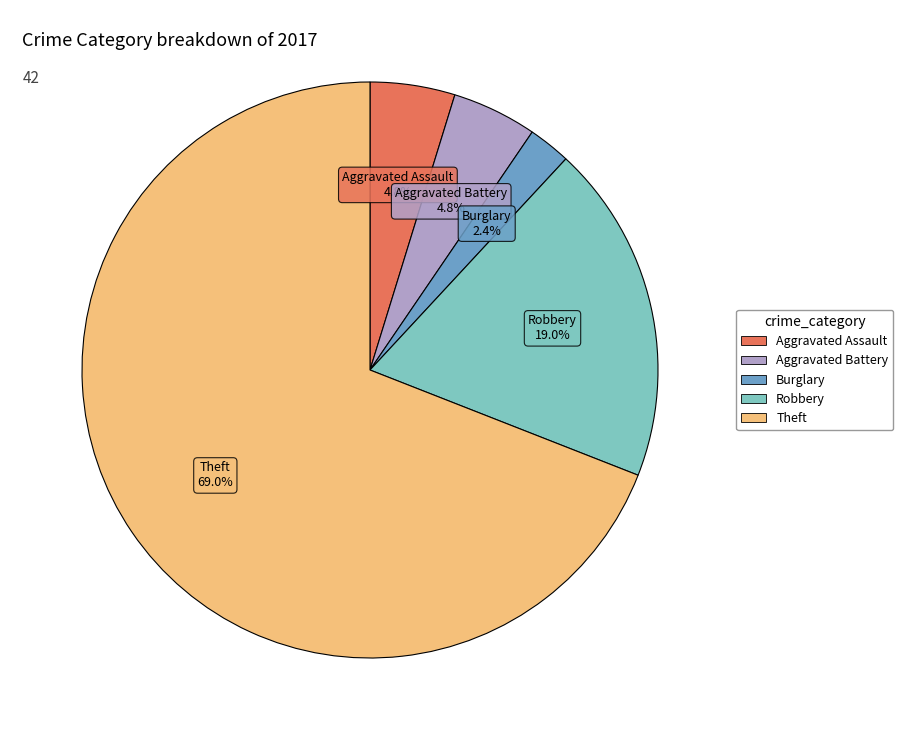

Is there a majority slice in this chart?

Yes